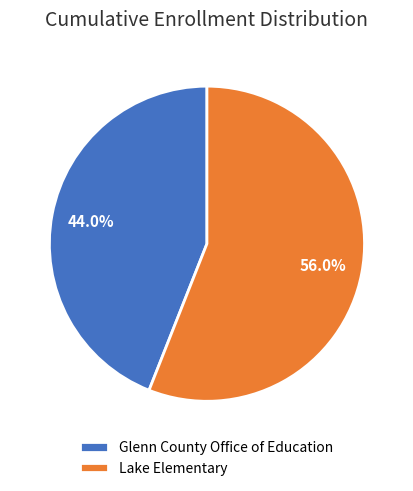

Which slice is the smallest?

Glenn County Office of Education